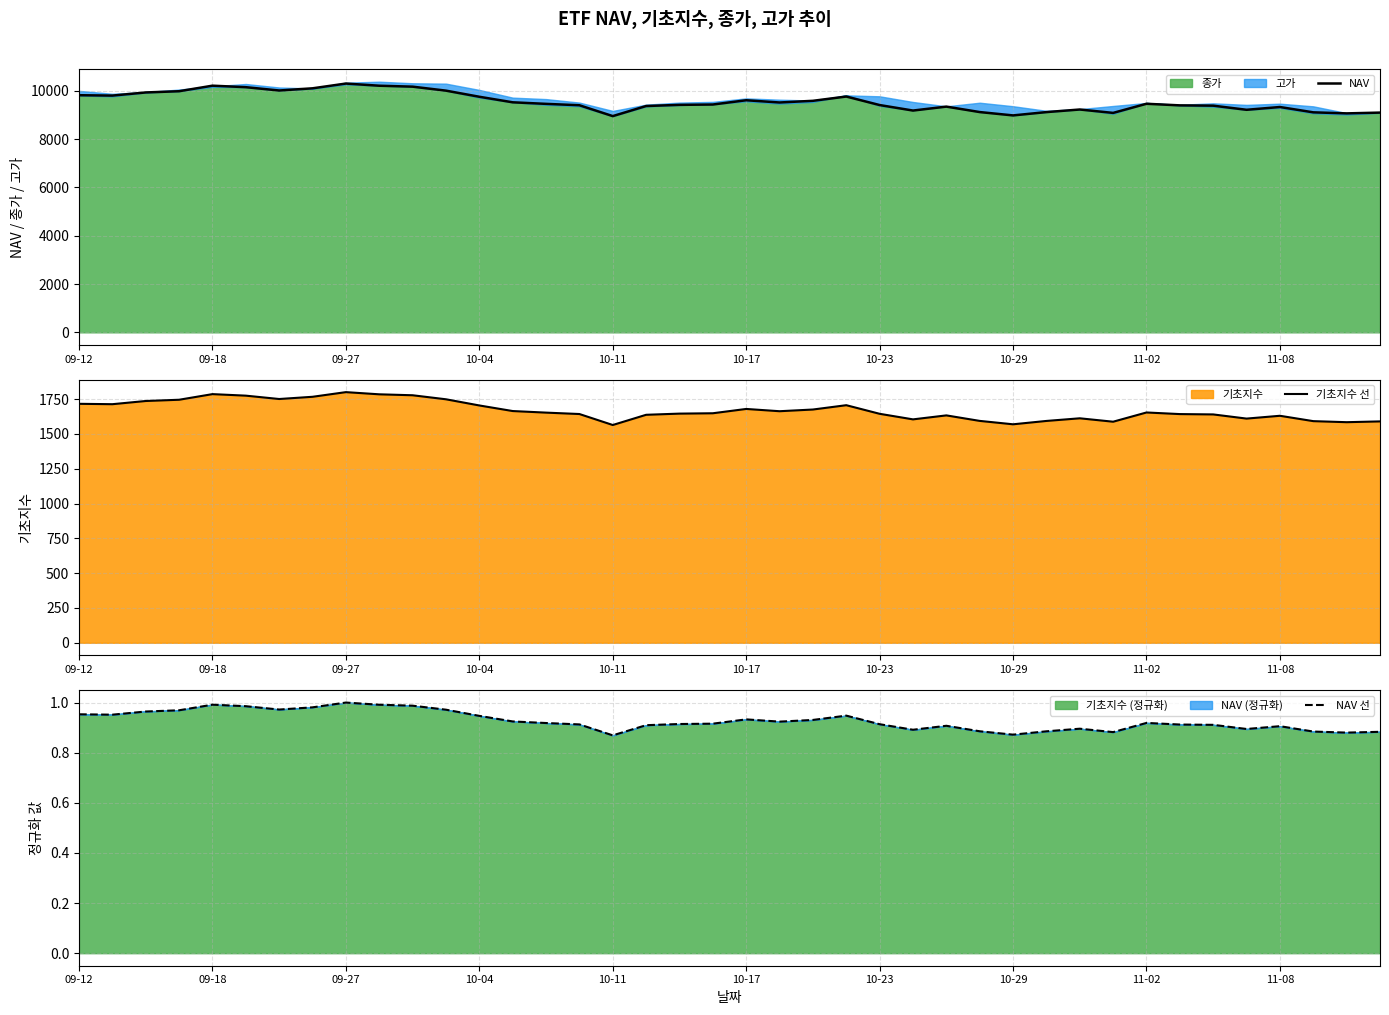

What is the total value across all series at 29?

10715.0